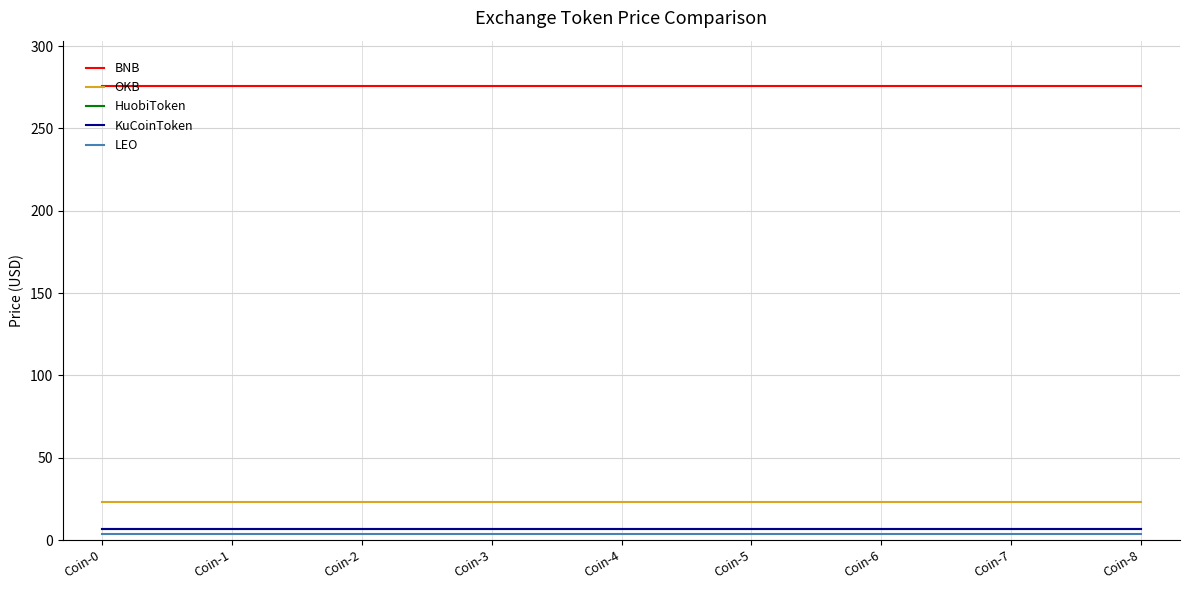

Is it true that KuCoinToken equals 6.7 at Coin-0?

True